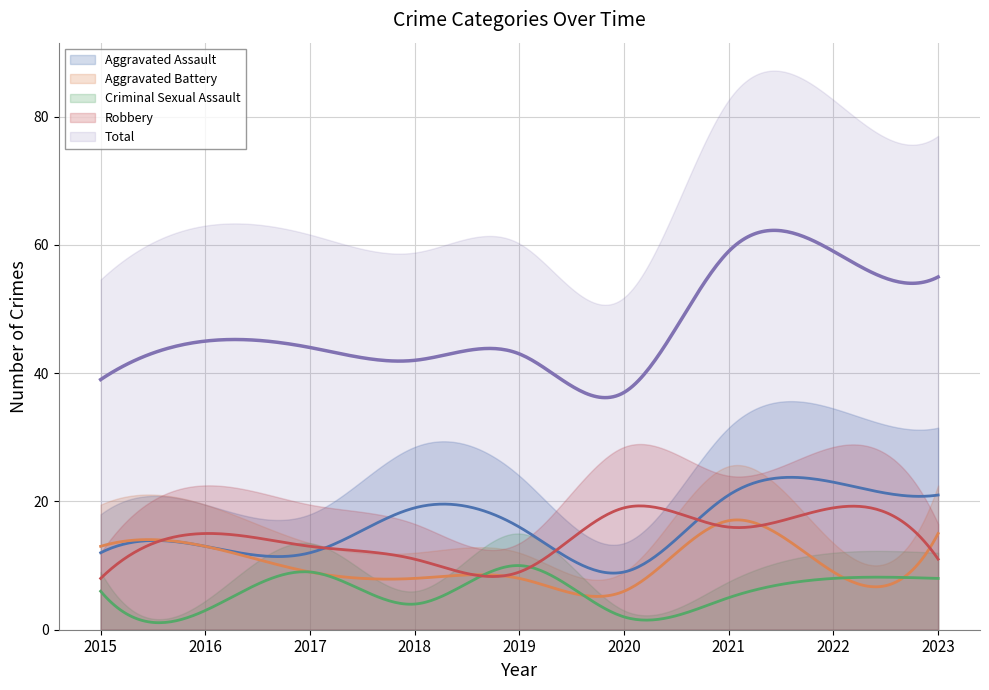

What is the value of the Total point at the 7th from the left?

59